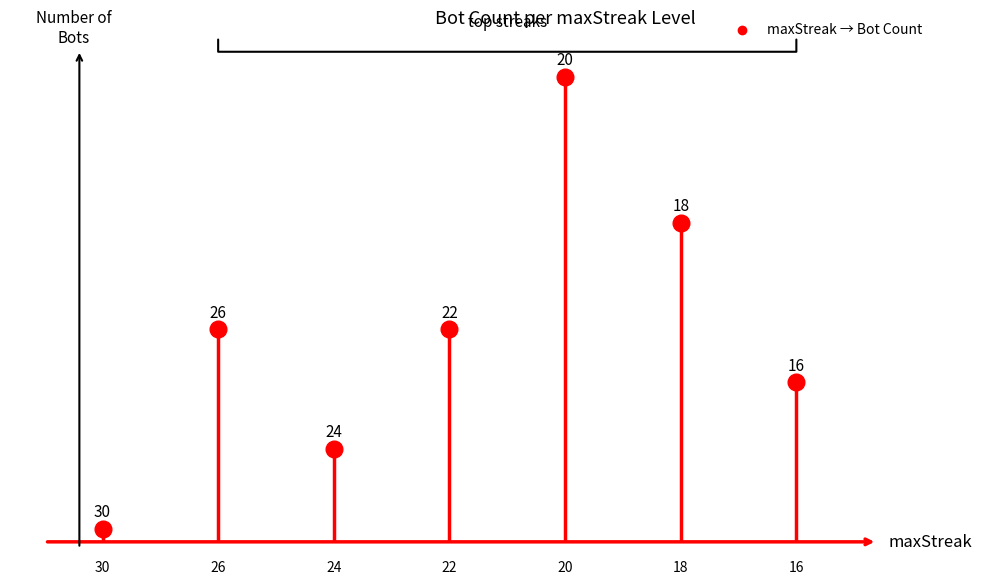

Approximately how many times larger is the value at 24 compared to 18?

0.3